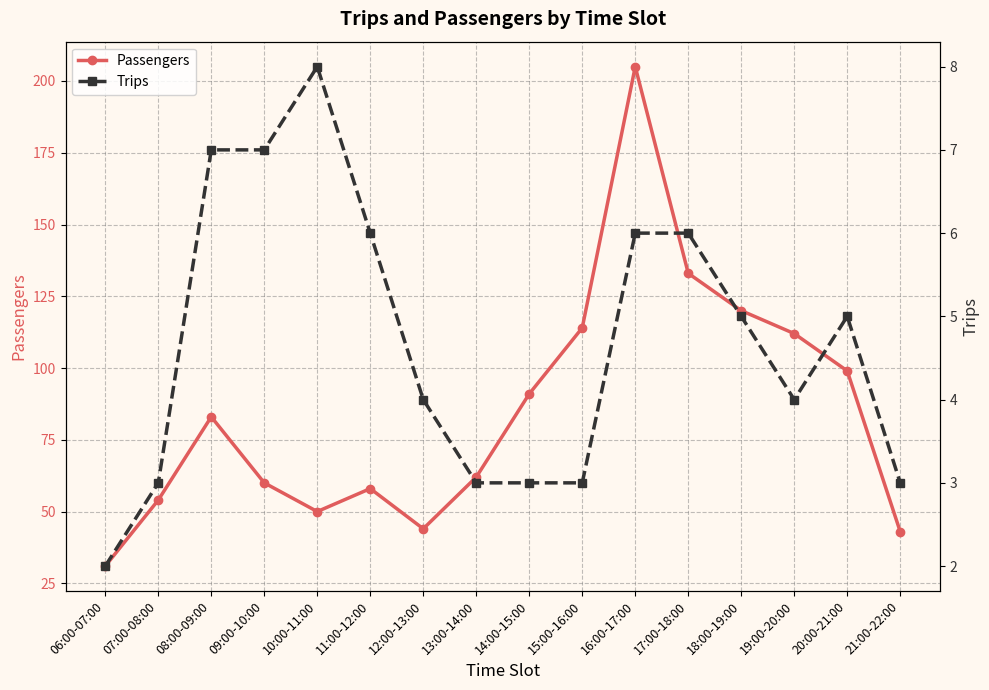

Is it true that Trips equals 5 at 13:00-14:00?

False